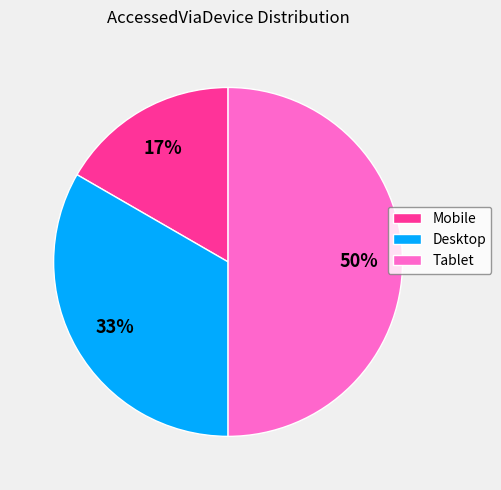

Approximately how many times larger is the value at Mobile compared to Tablet?

0.3